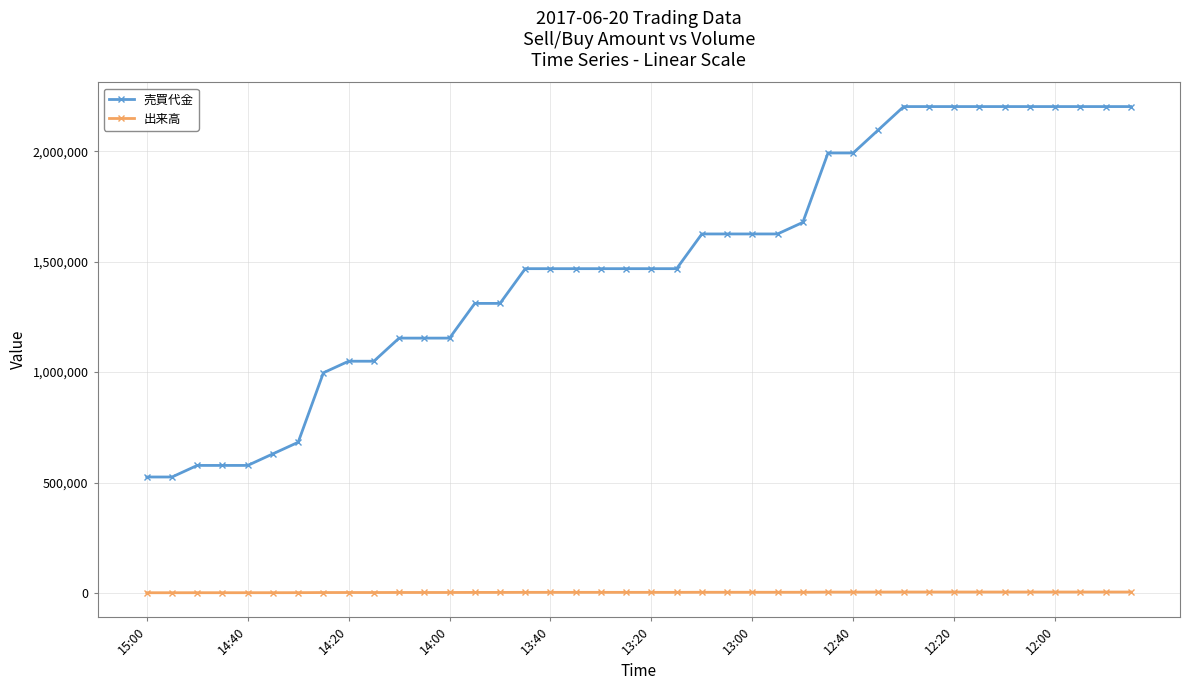

Rank the series by their maximum value, from lowest to highest.

出来高, 売買代金